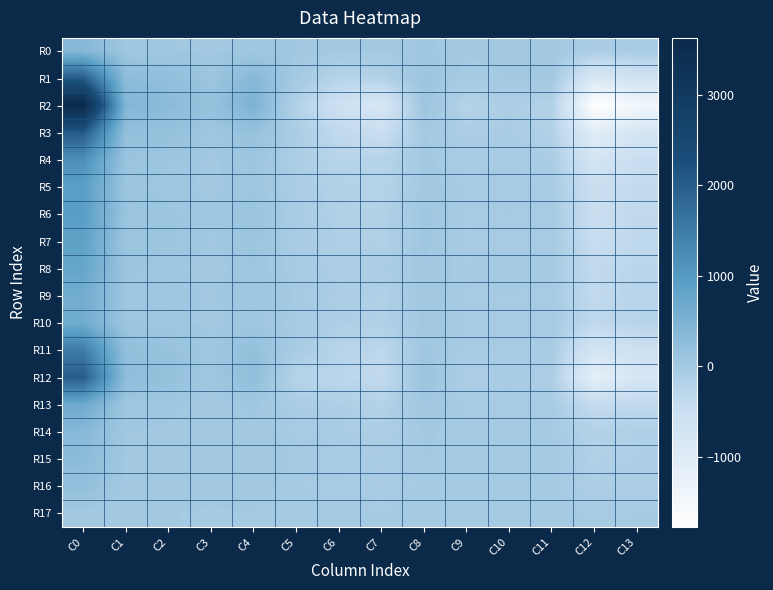

What is the total value across all series at C6?

-2908